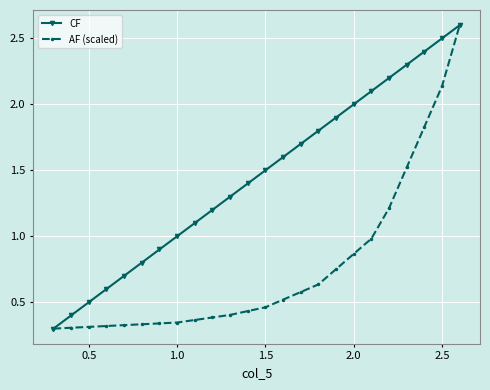

What is the highest value of the CF series?

2.6